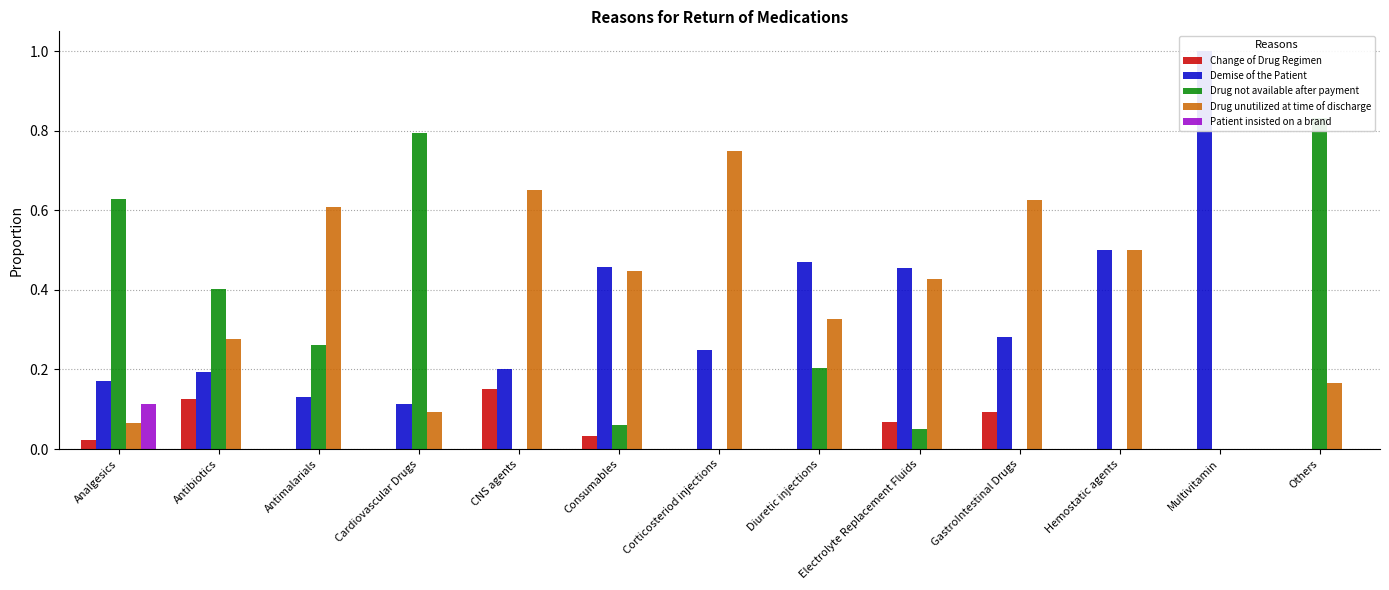

What is the difference between the maximum and second lowest values in the Drug not available after payment series?

0.8